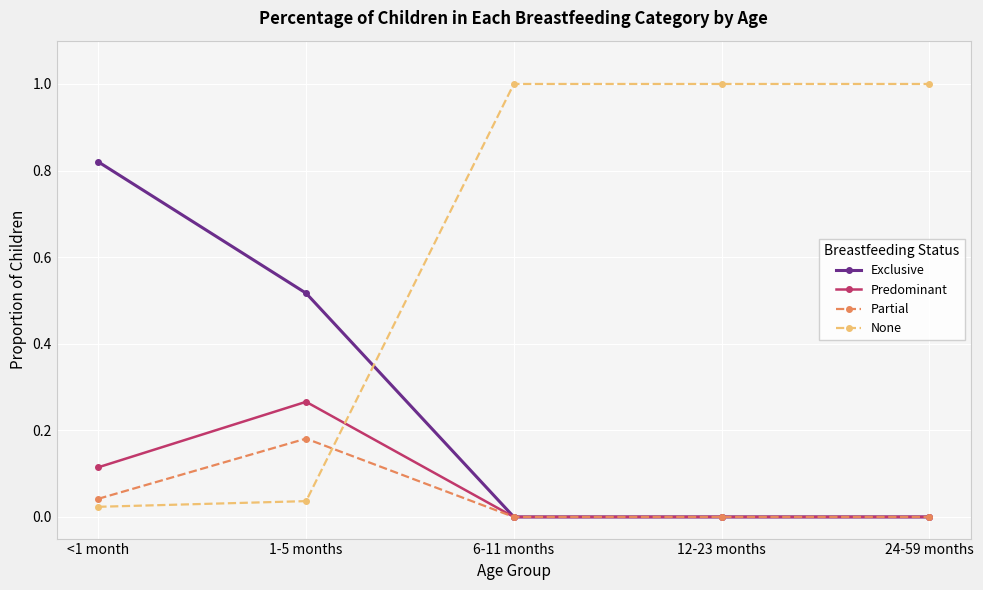

List the series in order of their peak value, highest first.

None, Exclusive, Predominant, Partial